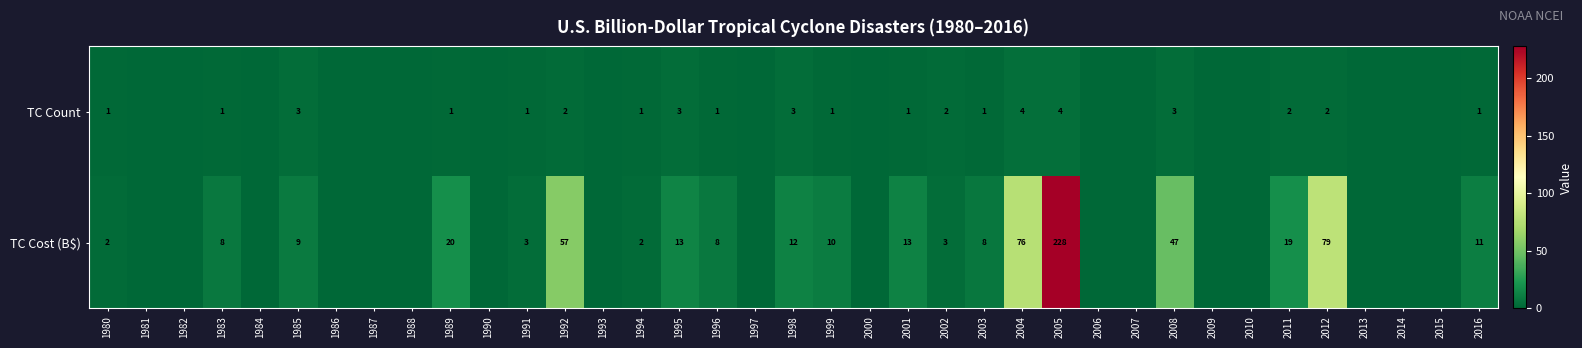

The value of TC Count at 1996 is 1. True or false?

True